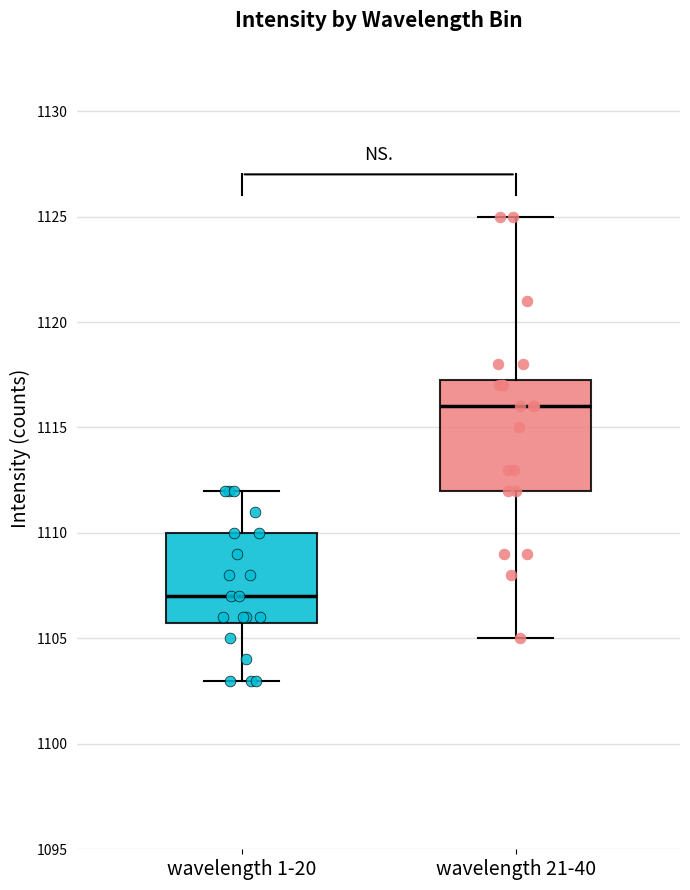

Where does the median line of the box for wavelength 1-20 sit on the y-axis? The values are not printed on the chart, so give them approximately, as read against the axis.

1107.0